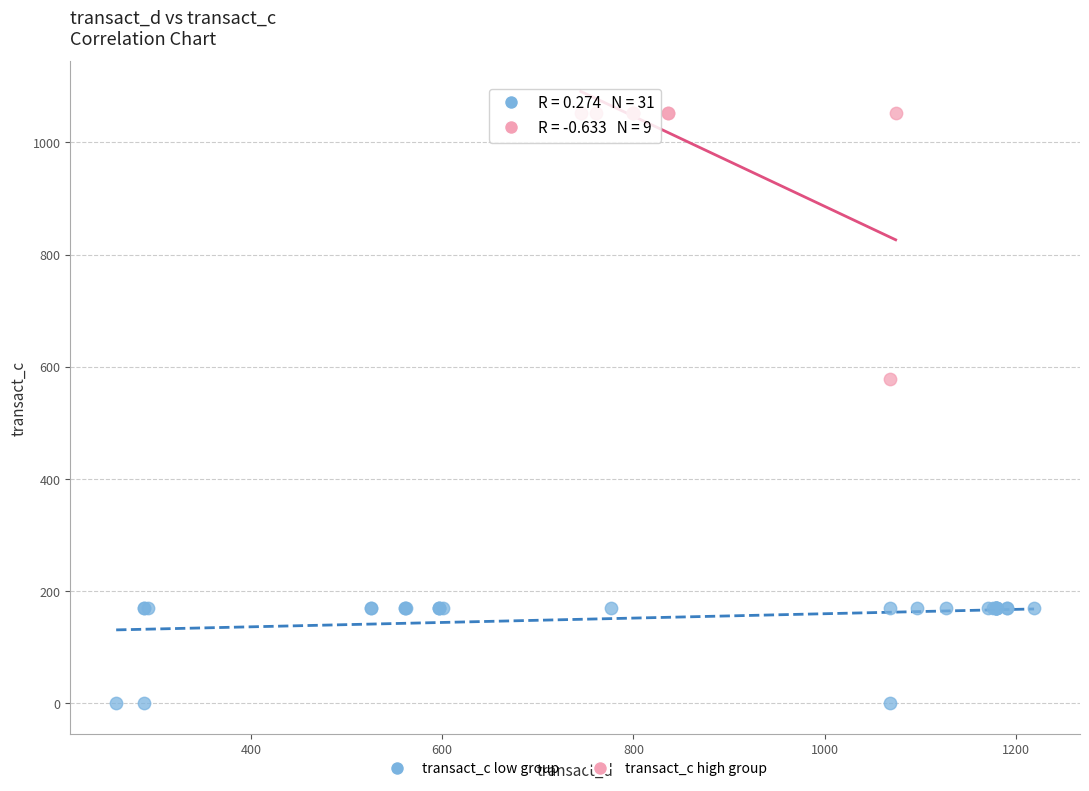

Which series contains the lowest Y value?

transact_c low group